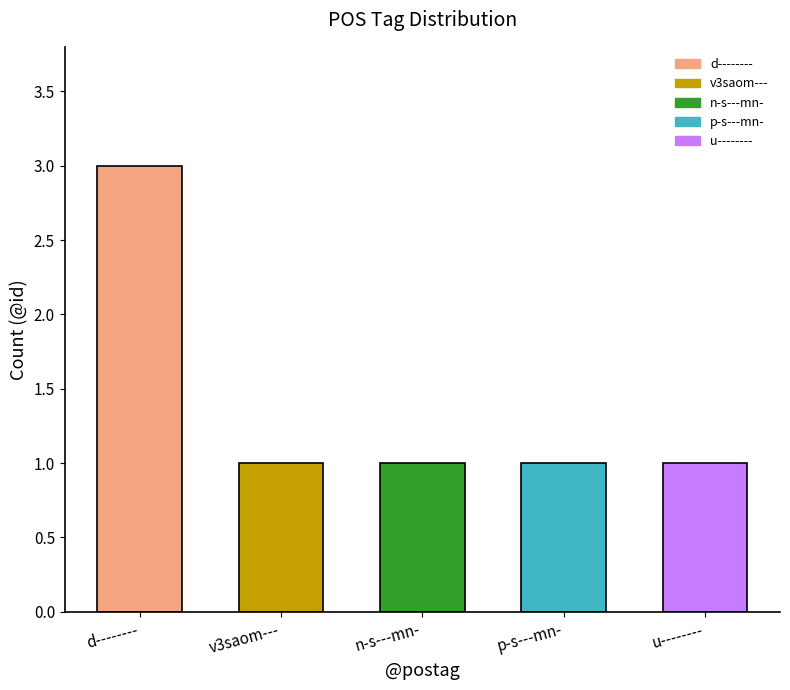

The value at d-------- is 2. True or false?

False